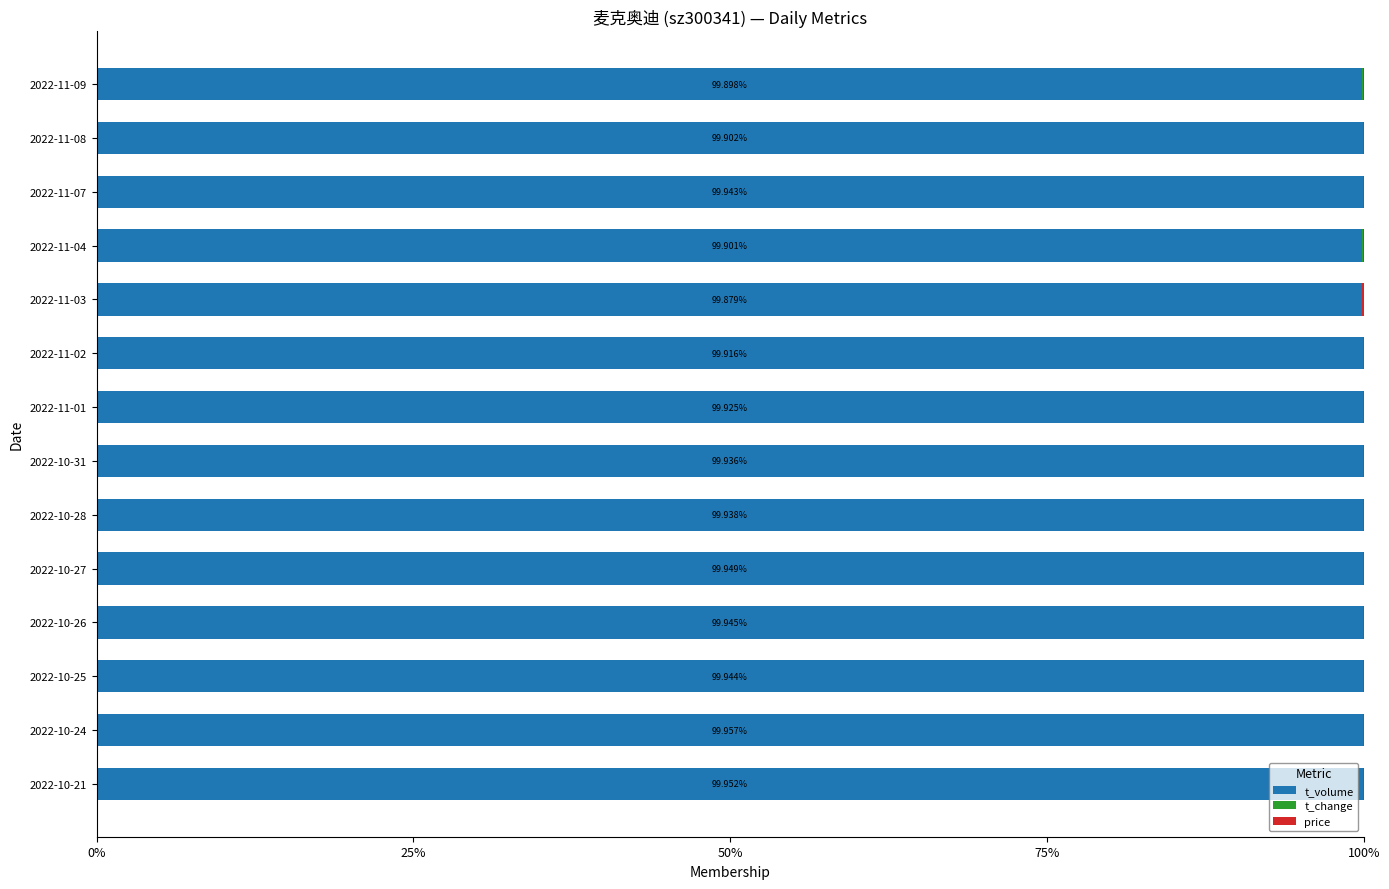

How many categories are shown in the chart?

14